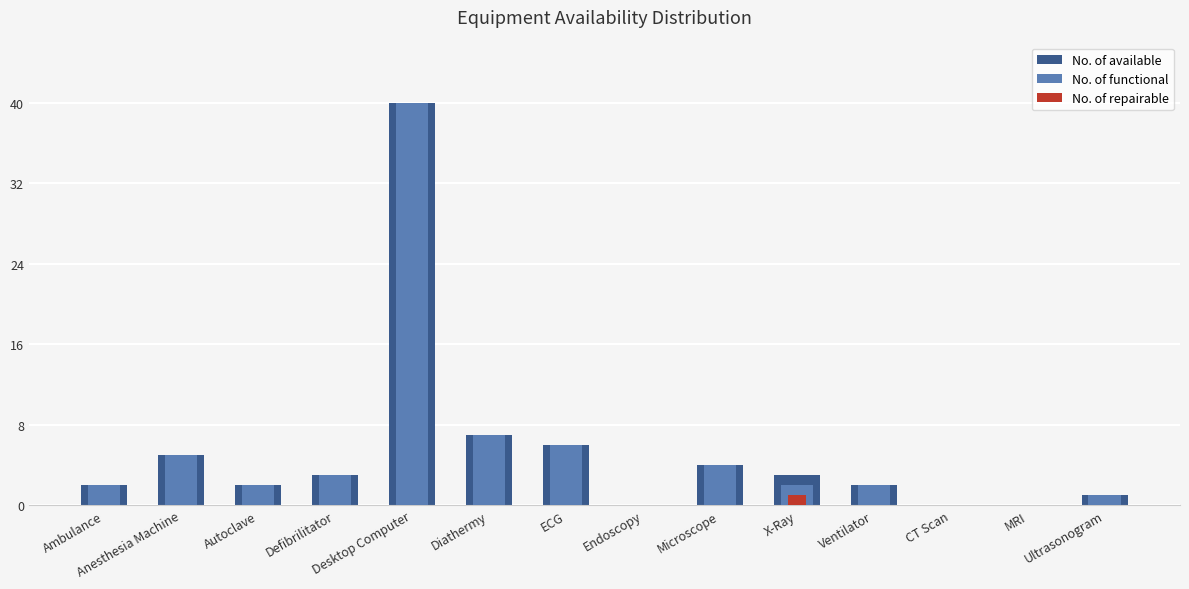

The value of No. of repairable at Ultrasonogram is 0. True or false?

False